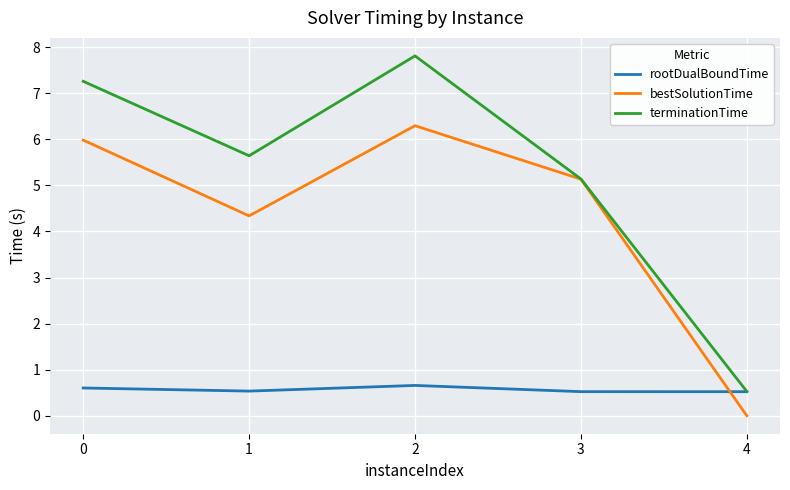

Where is the first local maximum for rootDualBoundTime?

2